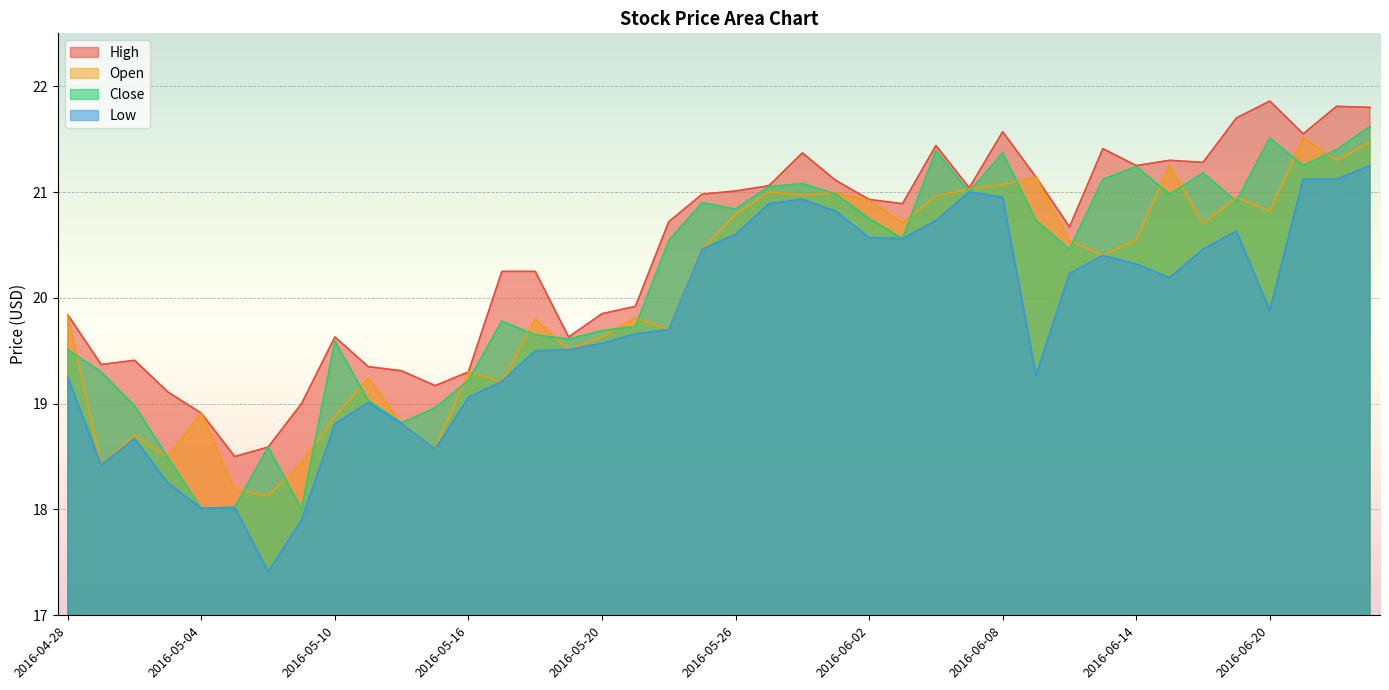

What is the difference between the second highest and second lowest values in the Low series?

3.2